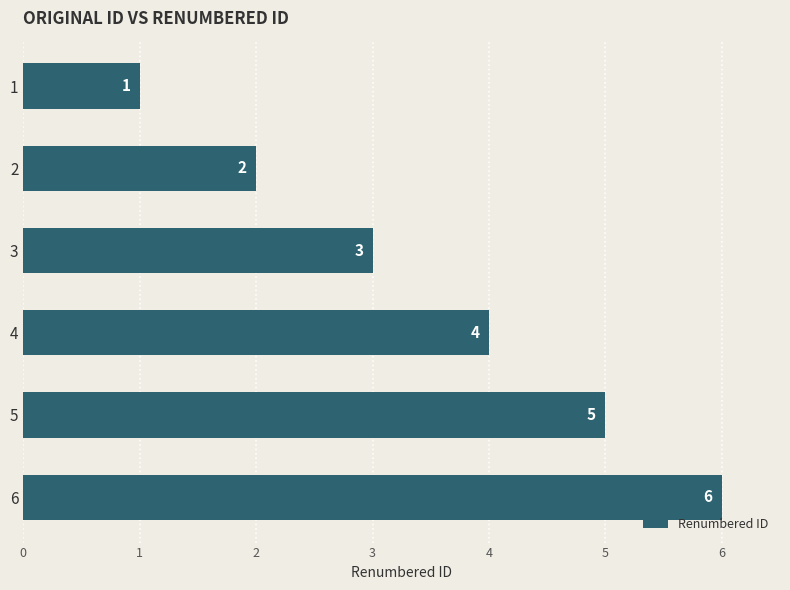

Are the bars grouped side by side (vs. stacked)?

No